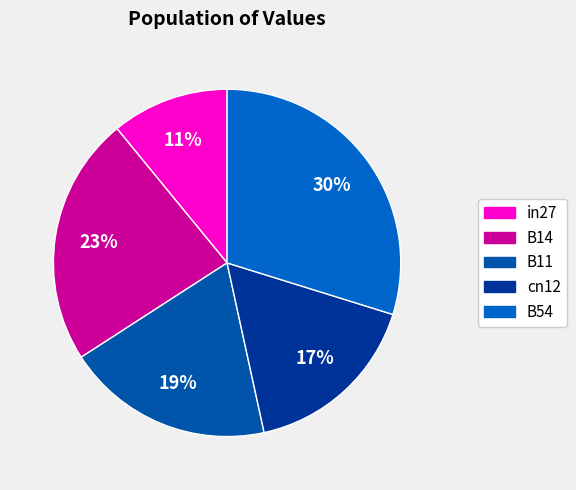

To the nearest percent, what is the average slice percentage?

20%